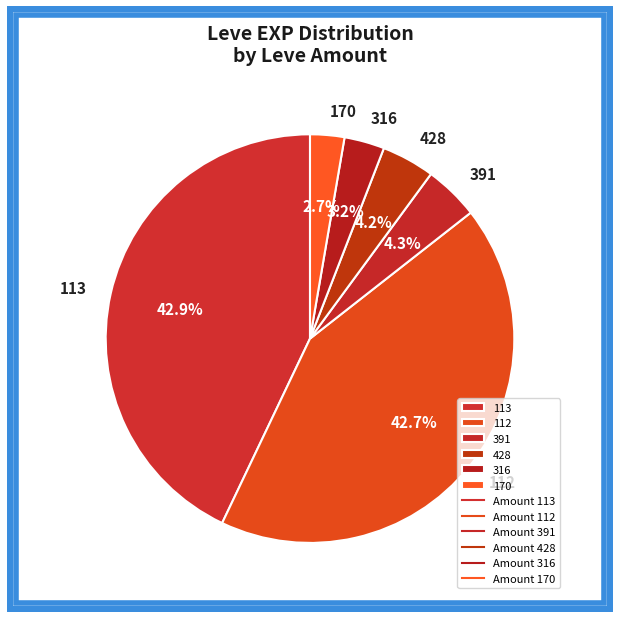

Combined, do 316 and 428 account for over 50%?

No